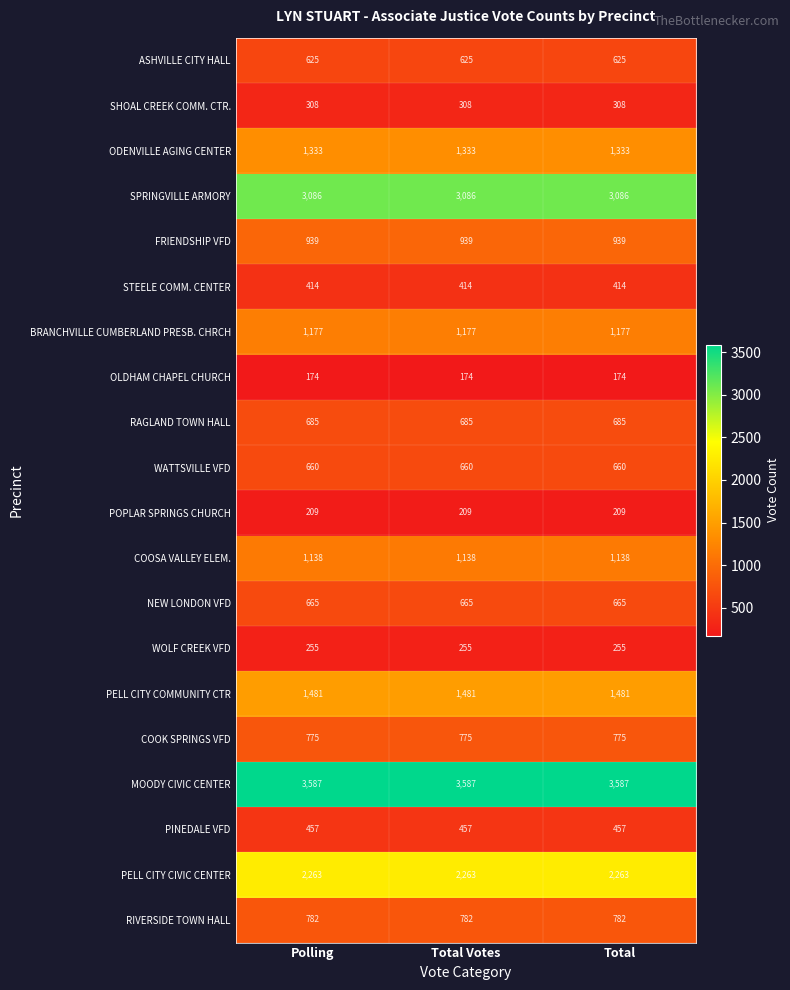

The value of STEELE COMM. CENTER at Total is 274. True or false?

False